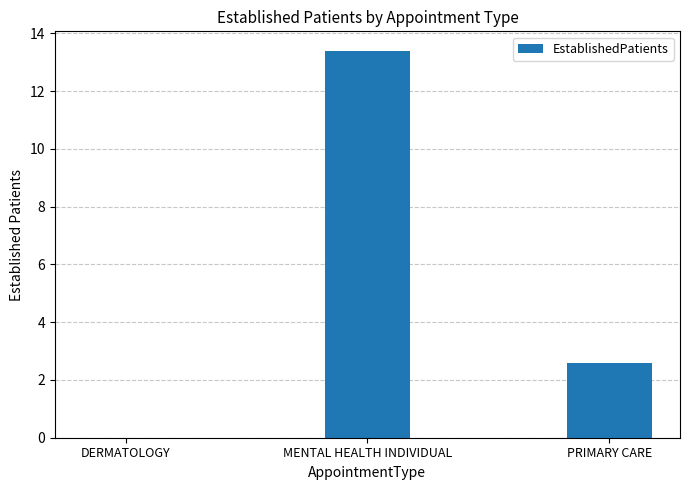

Count the number of data series in this chart.

1